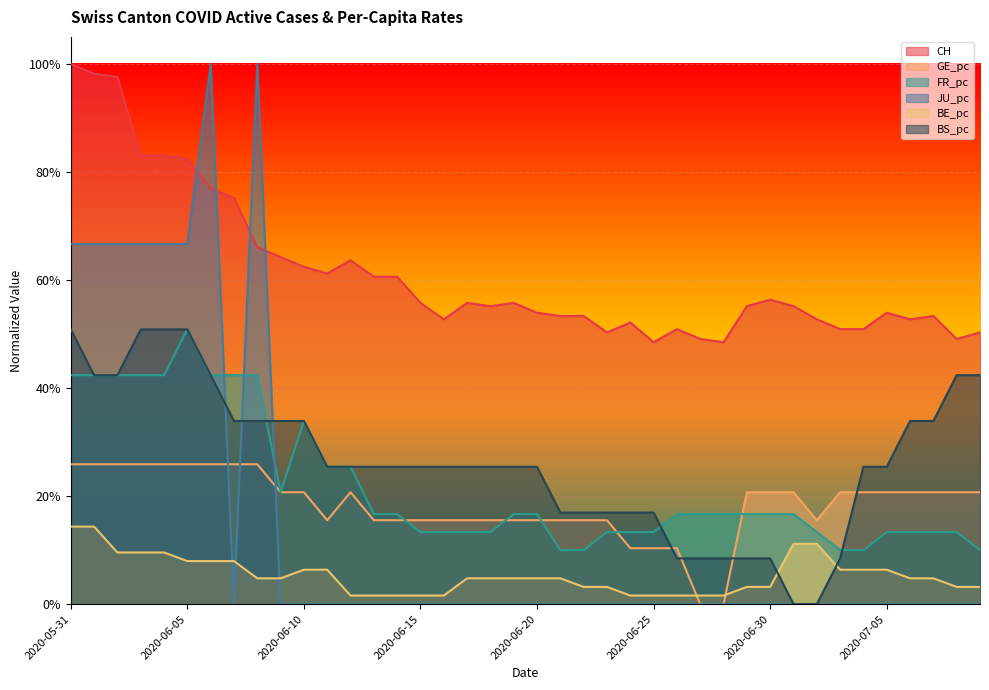

At which category is the sum across all series the highest?

2020-05-31